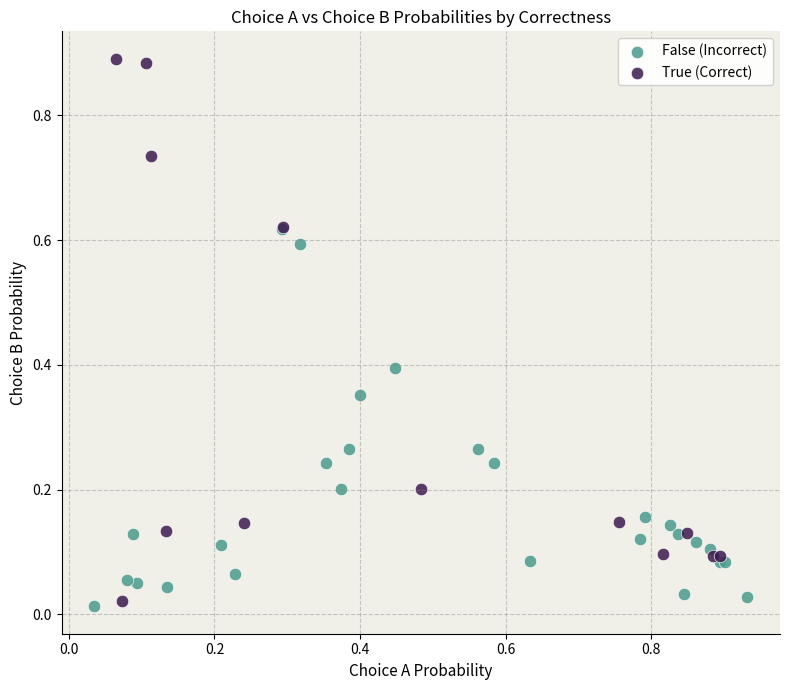

Which series reaches the maximum Y coordinate?

True (Correct)